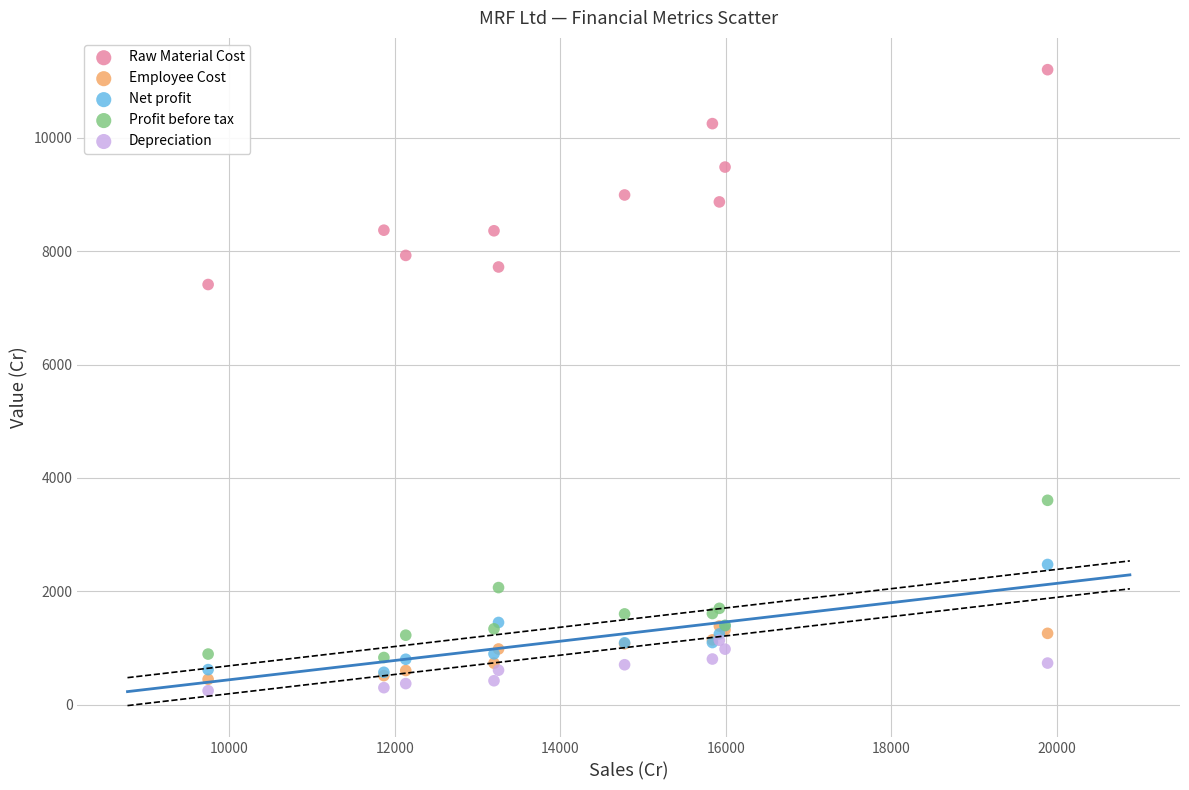

Across all series, what Y value is closest to 5724?

7412.2